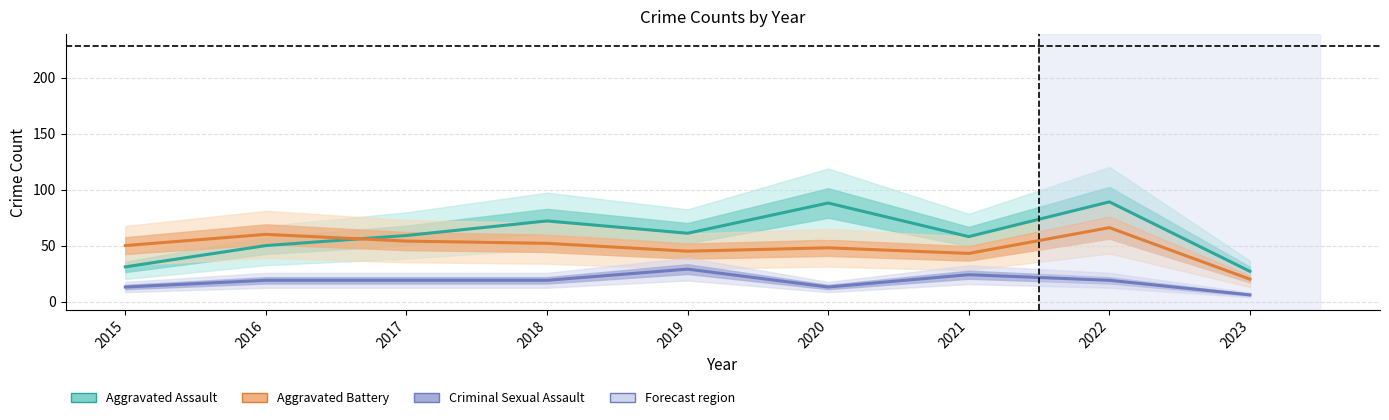

What is the total value across all series at 2019?

135